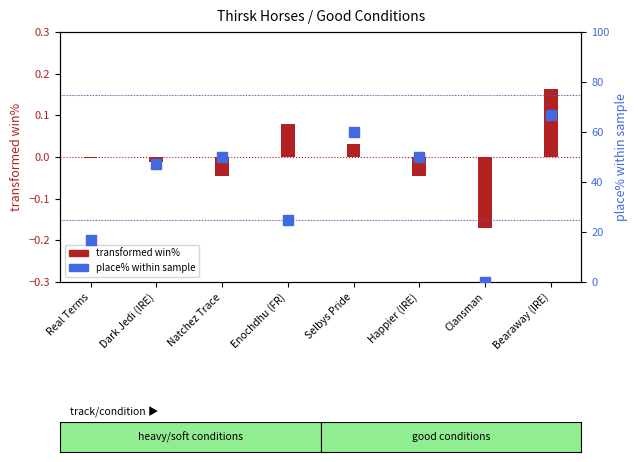

Which series has the widest spread of Y values?

place% within sample